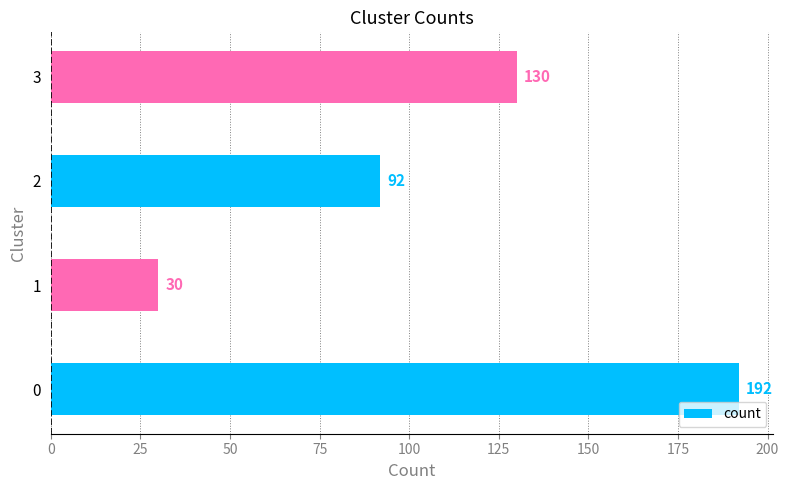

Reading bottom to top, list all the values displayed in this chart.

192	30	92	130